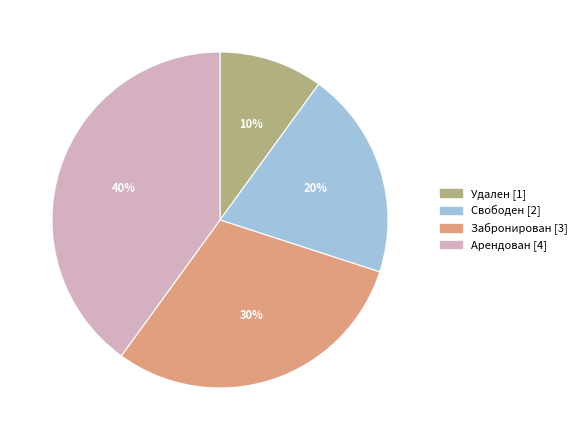

How many segments does this pie chart have?

4